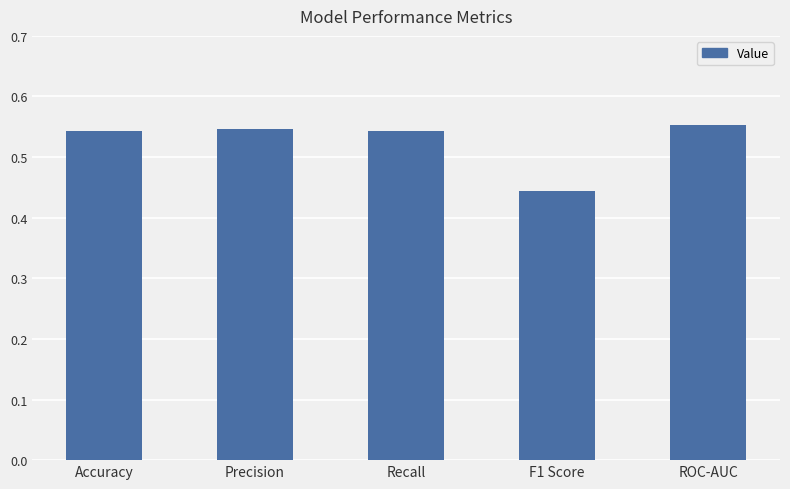

Which has a higher value, Precision or ROC-AUC?

ROC-AUC